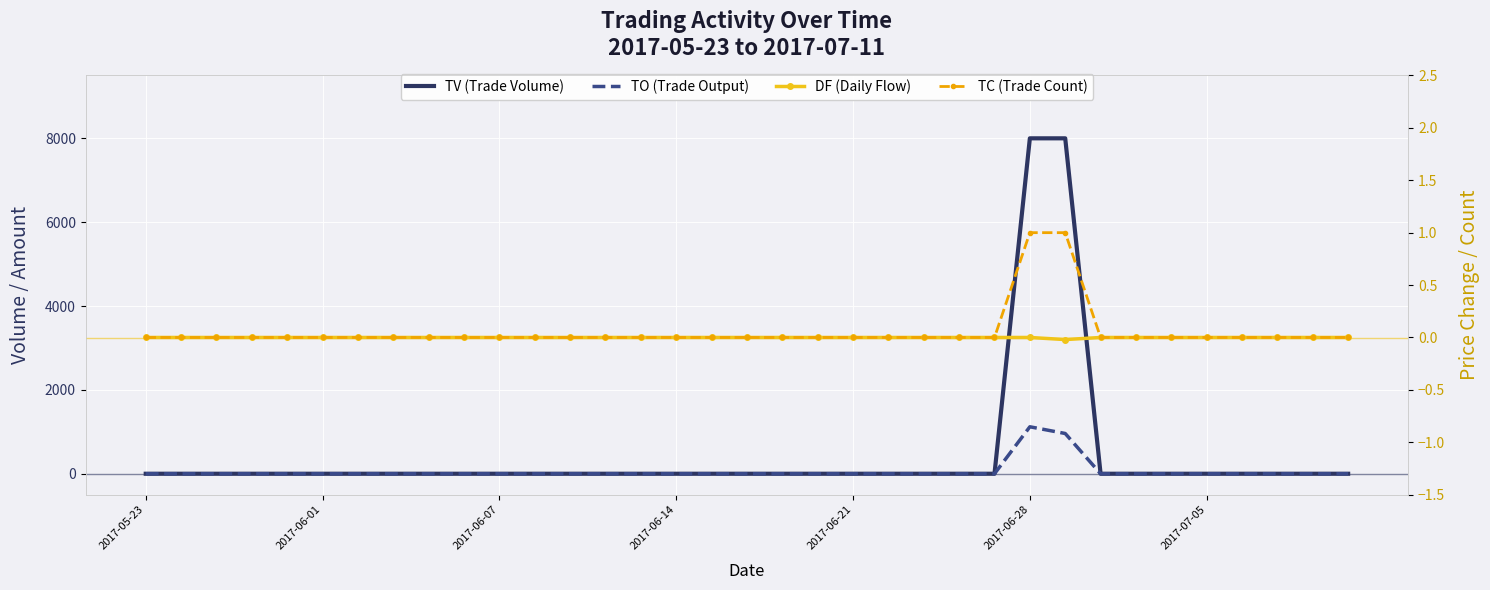

Which series has the largest total across all categories?

TV (Trade Volume)